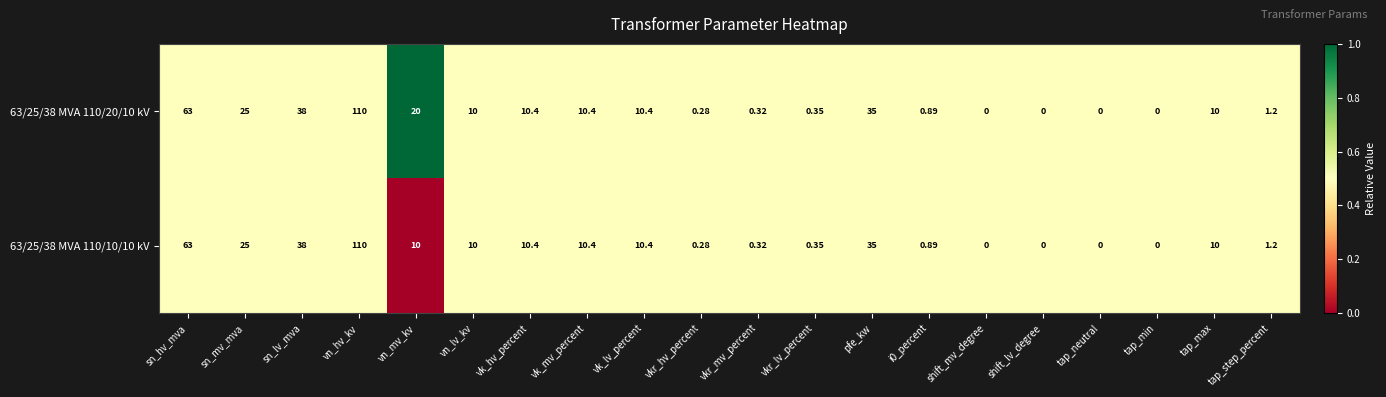

Is the value of 63/25/38 MVA 110/10/10 kV at vn_lv_kv greater than the value of 63/25/38 MVA 110/20/10 kV at tap_neutral?

Yes